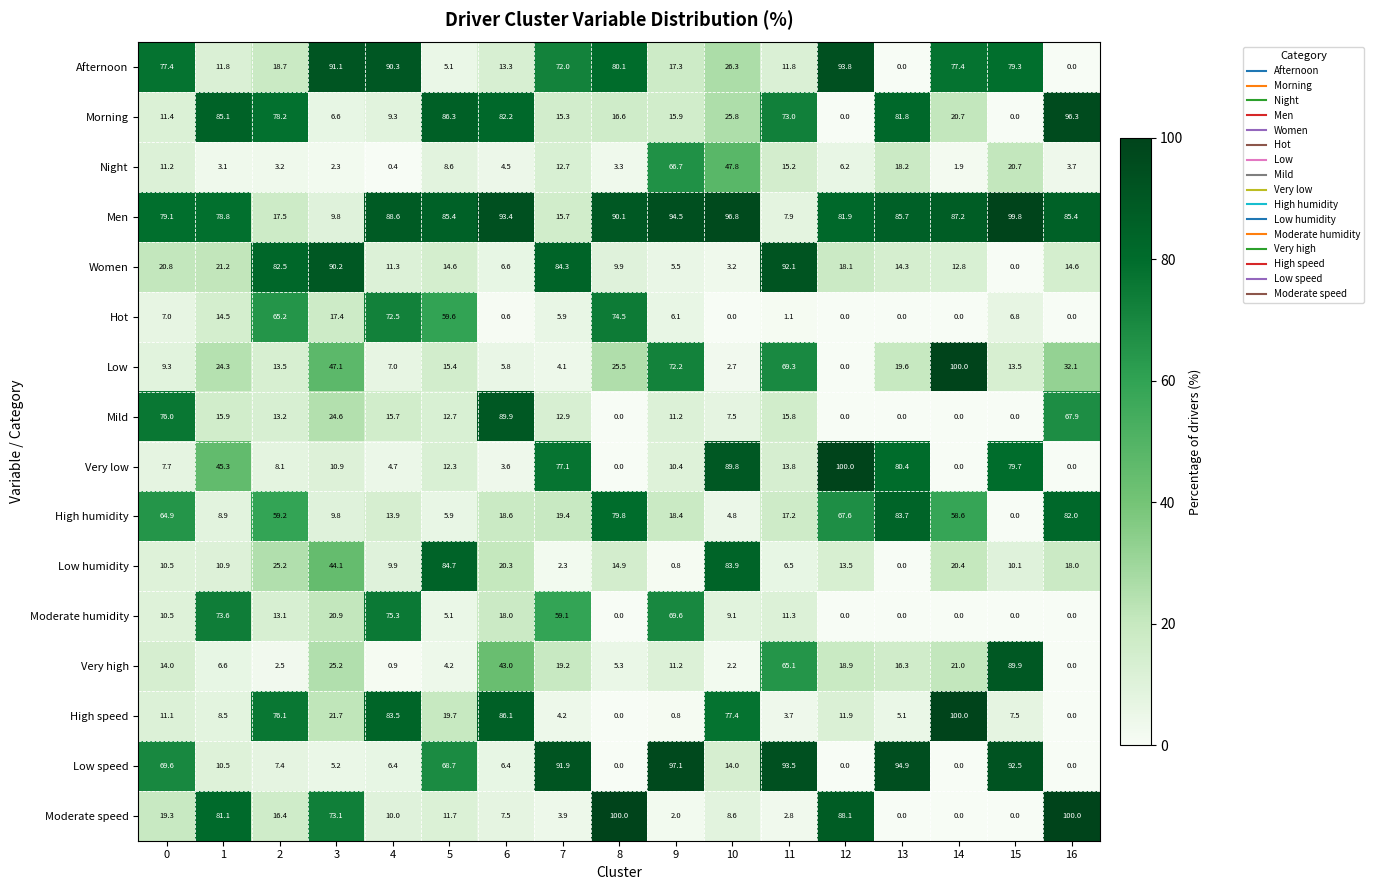

What is the maximum value shown in the chart?

100.0